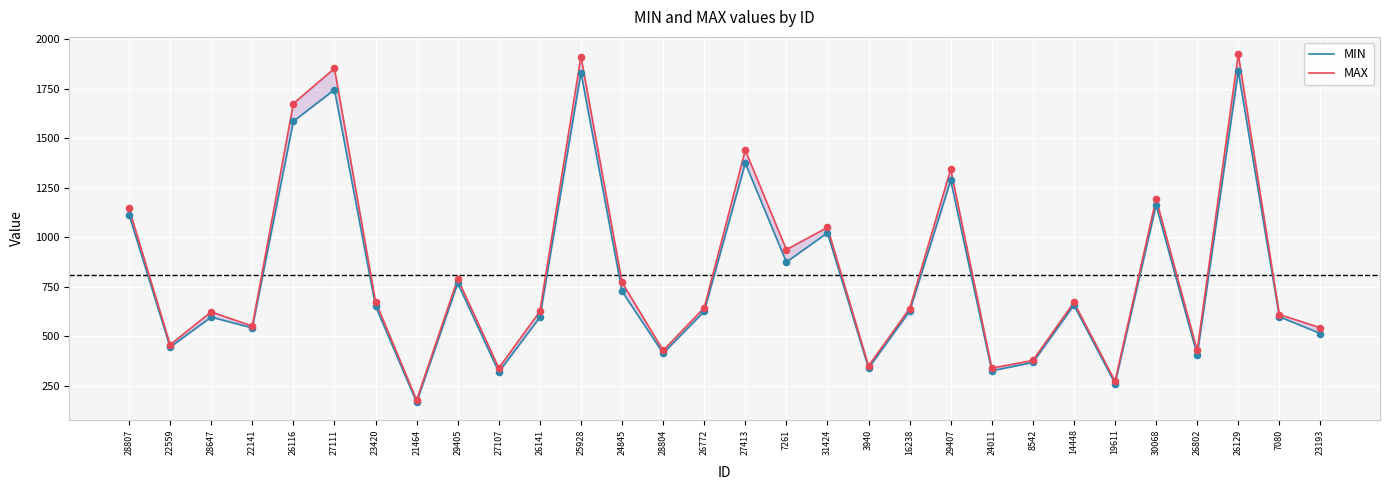

What are all the series names shown in the legend?

MIN, MAX